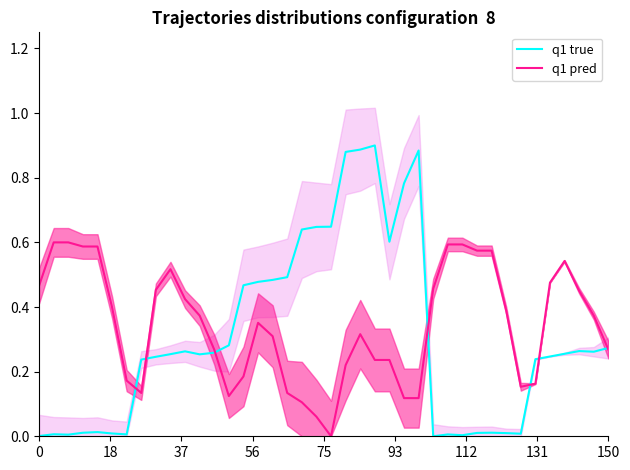

The value of q1 pred at 30 is 0.8. True or false?

False